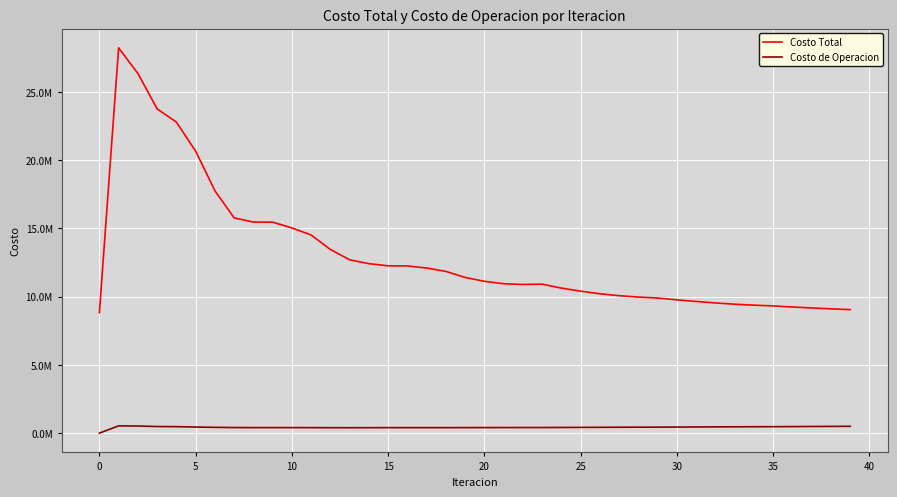

Does the chart display data point markers on the line(s)?

No